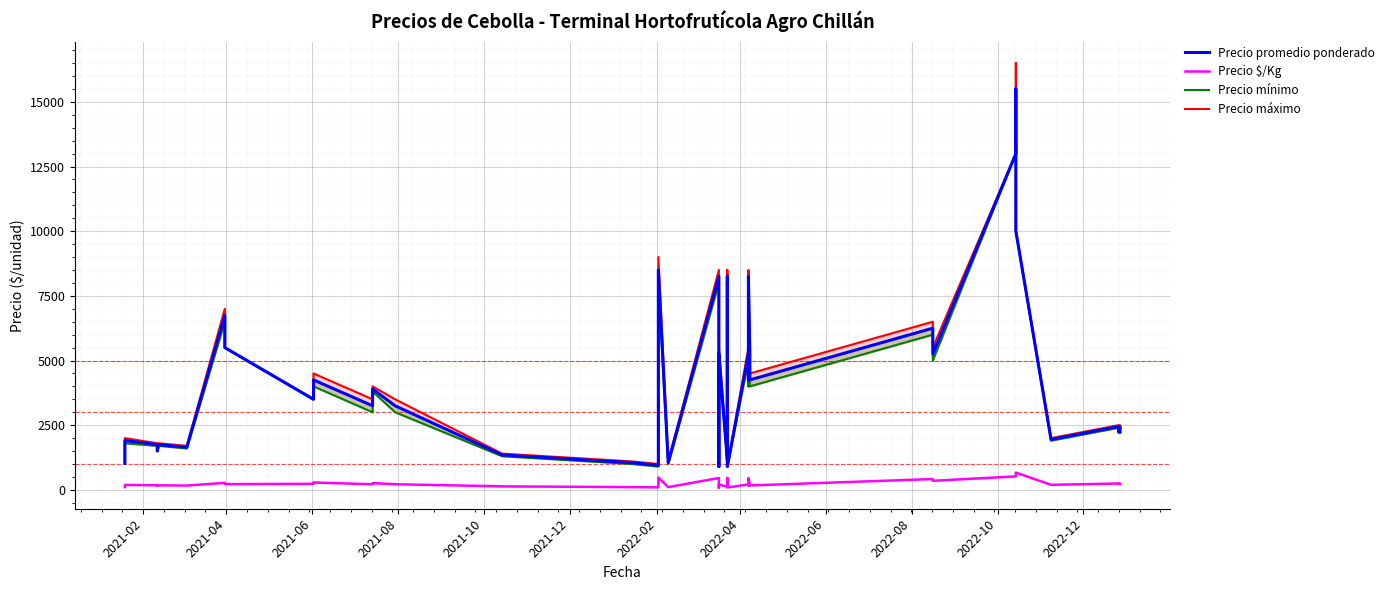

Where is the first local maximum for Precio máximo?

2021-04